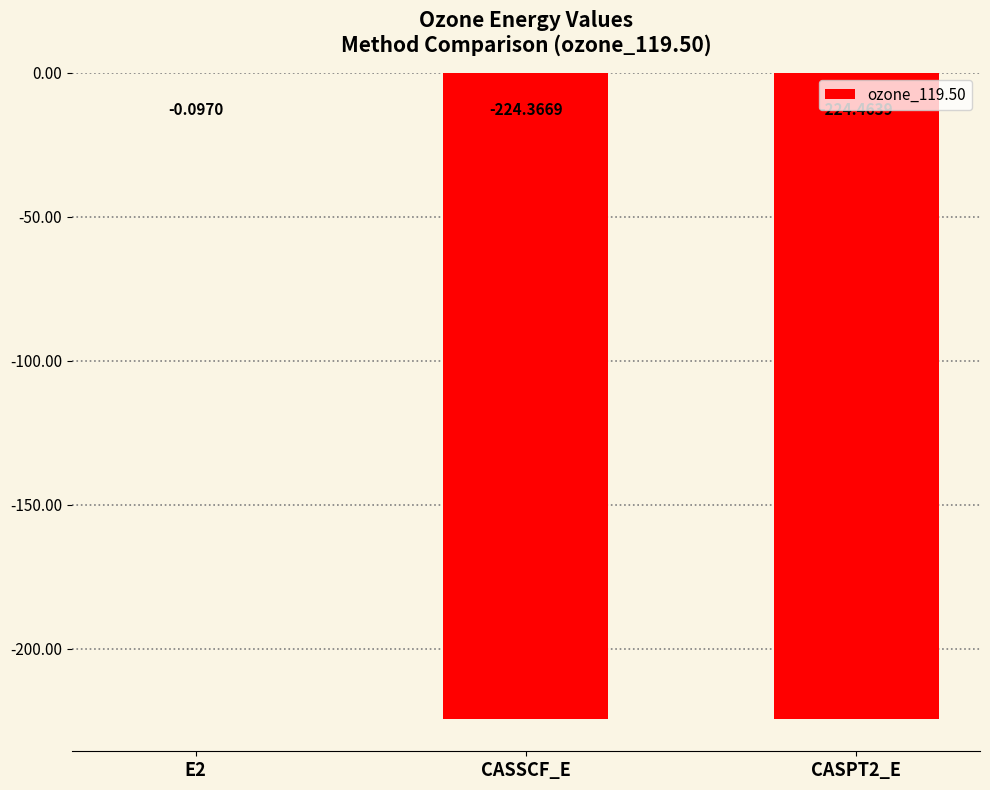

What is the sum of the values at CASSCF_E and CASPT2_E?

-448.8